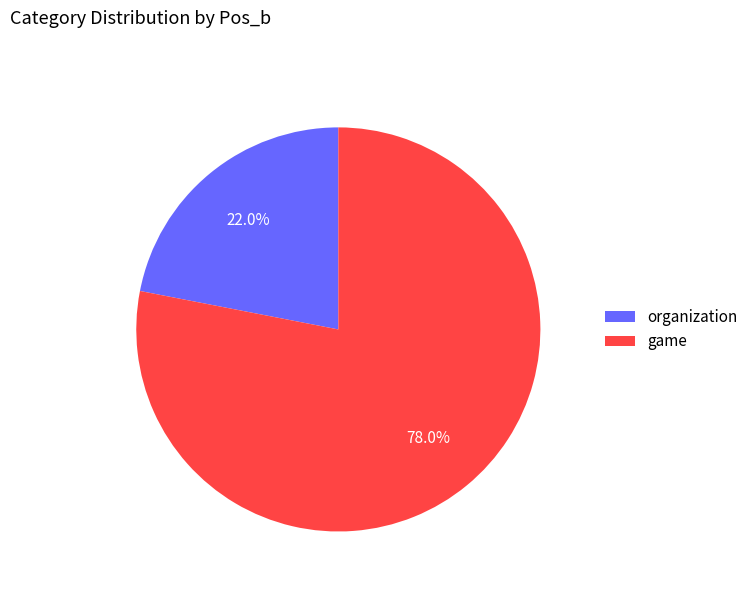

Which slice is the largest?

game